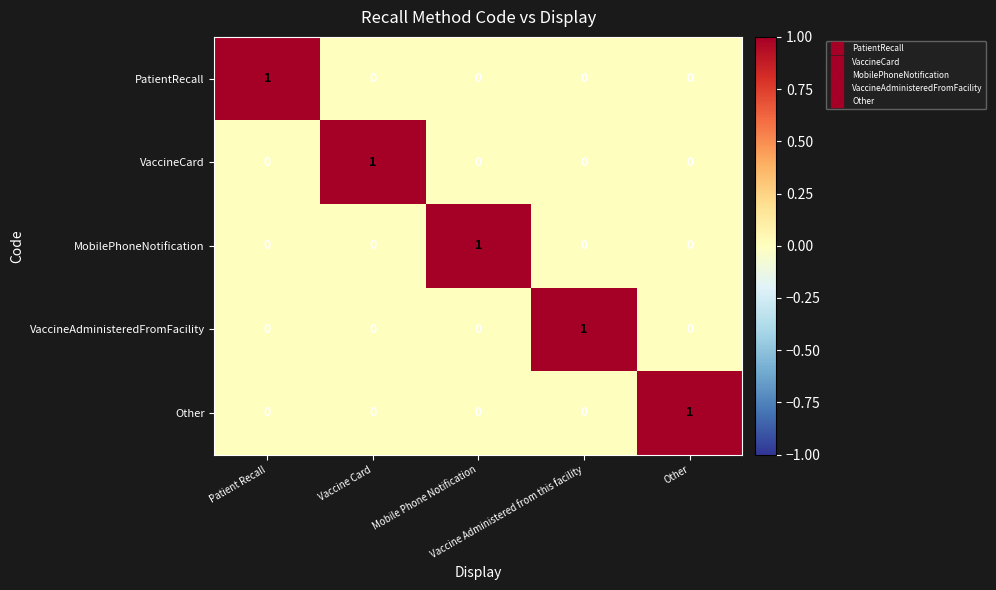

How many VaccineCard values are between 0 and 1?

5